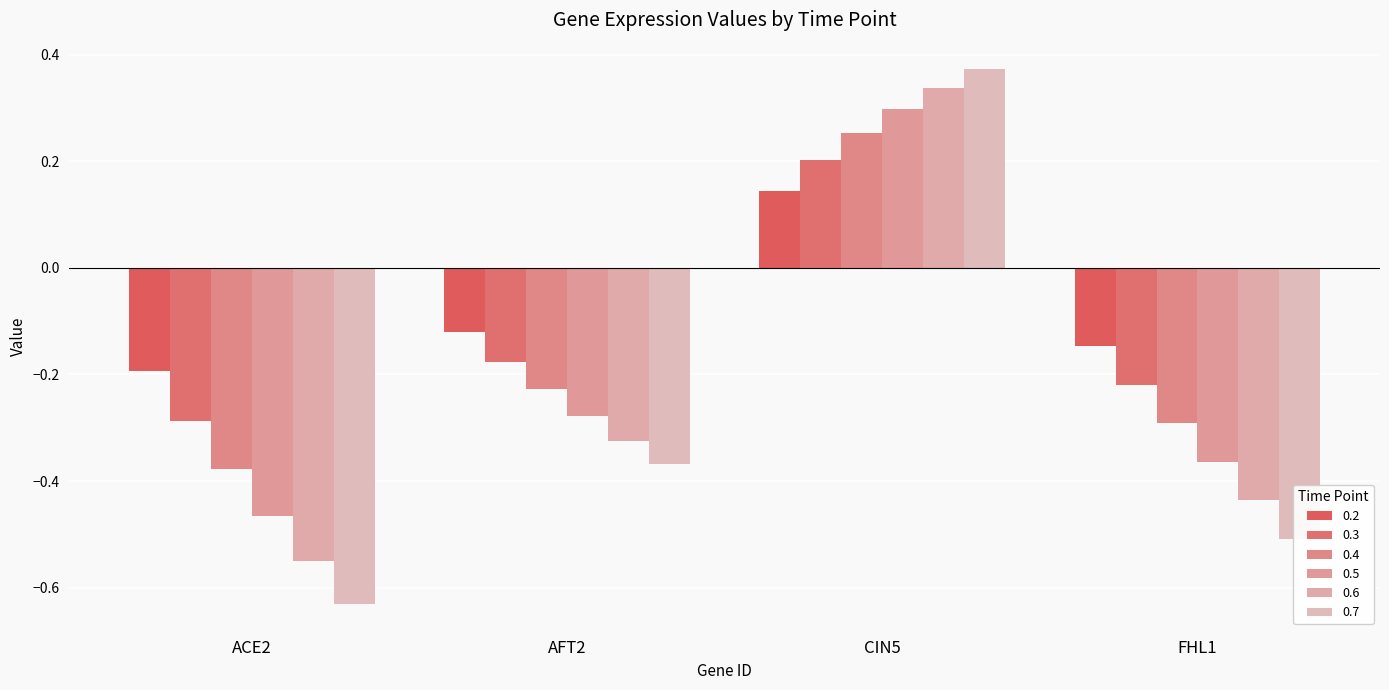

What position from the left is CIN5?

3